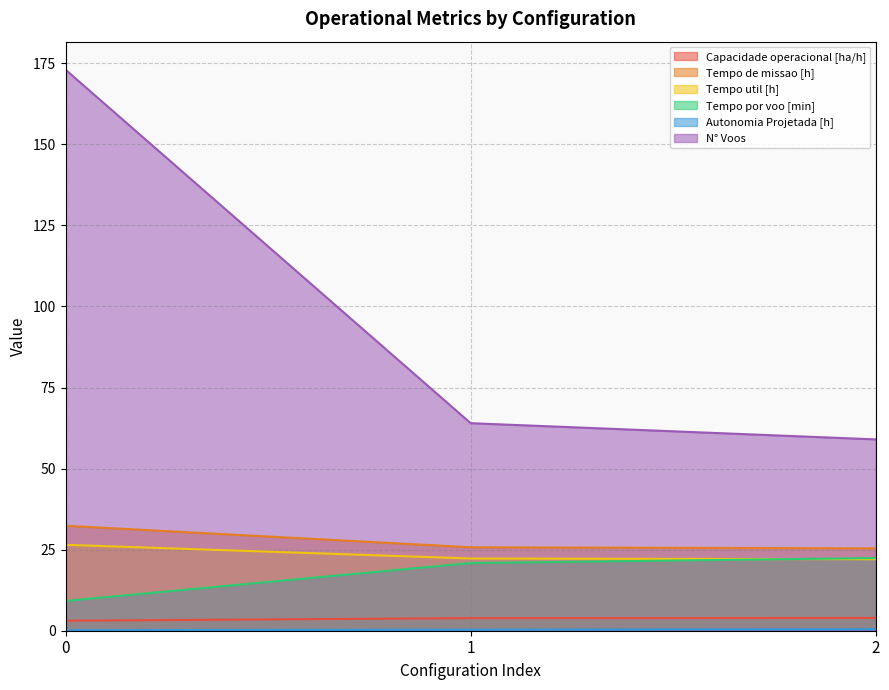

What is the sum of the Capacidade operacional [ha/h] values at 2 and 1?

7.8